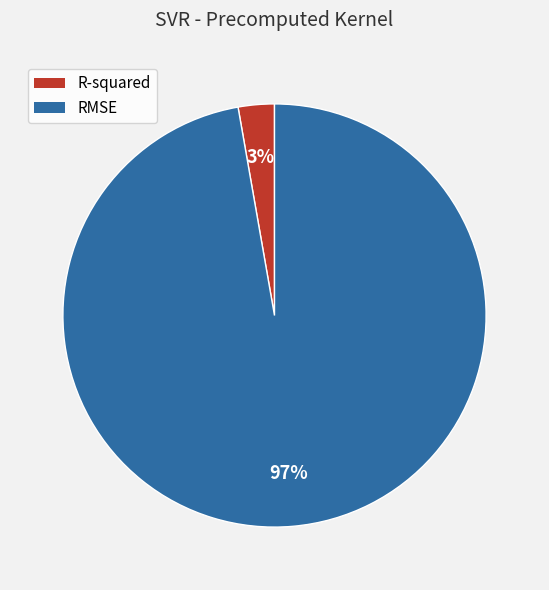

How many slices are in this pie chart?

2